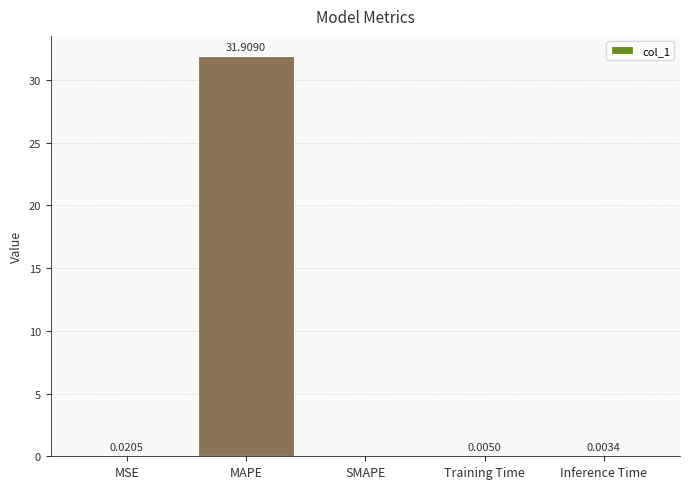

What is the sum of all values?

31.9